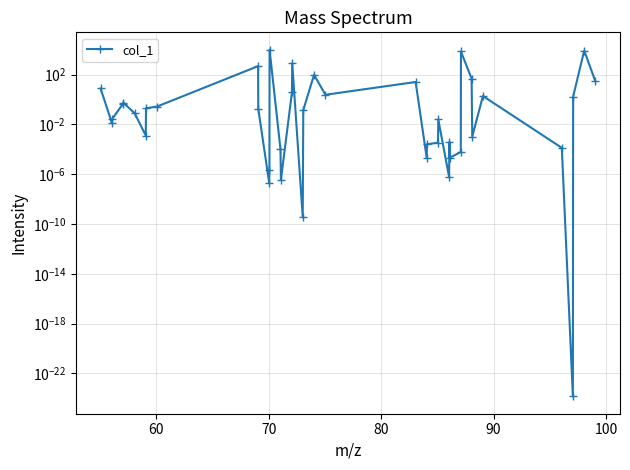

What is the average value?

677.6